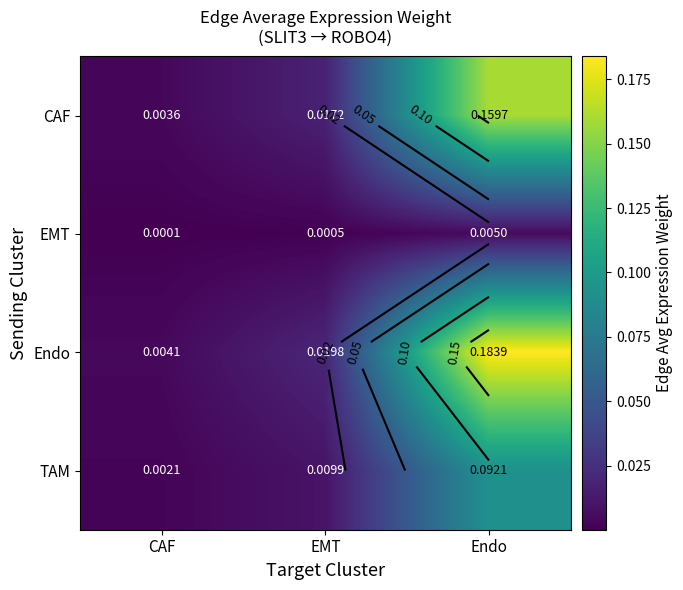

Which series changed the most between CAF and EMT?

Endo